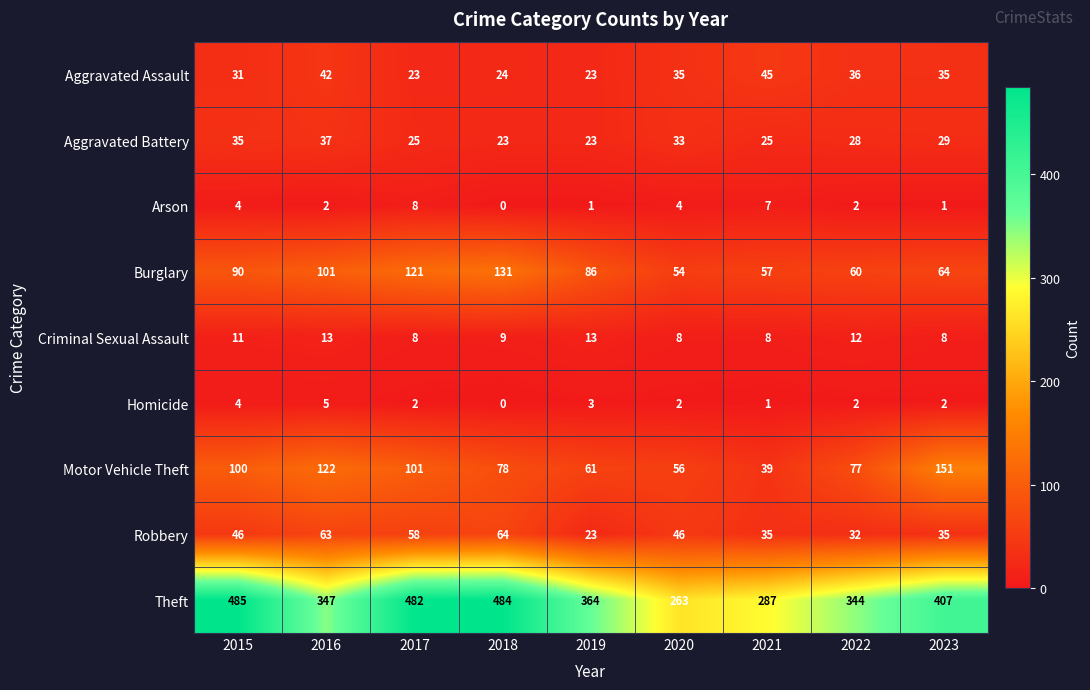

What is the difference between the second highest and minimum values in the Criminal Sexual Assault series?

5